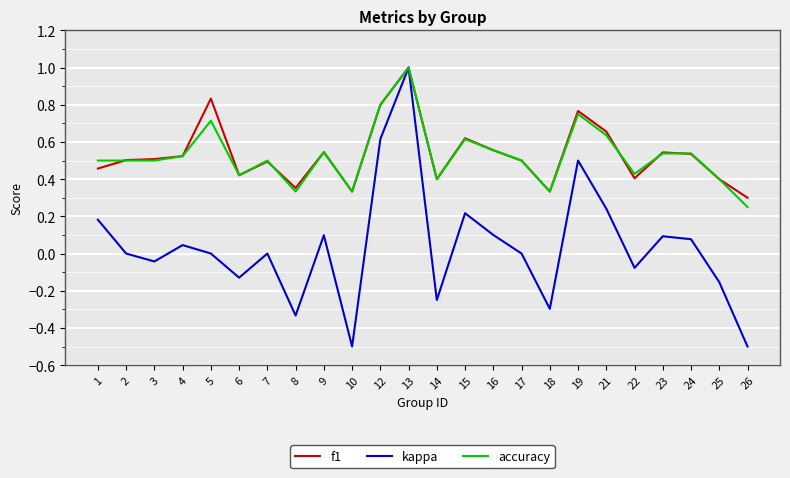

Which series changed the most between 3 and 24?

kappa